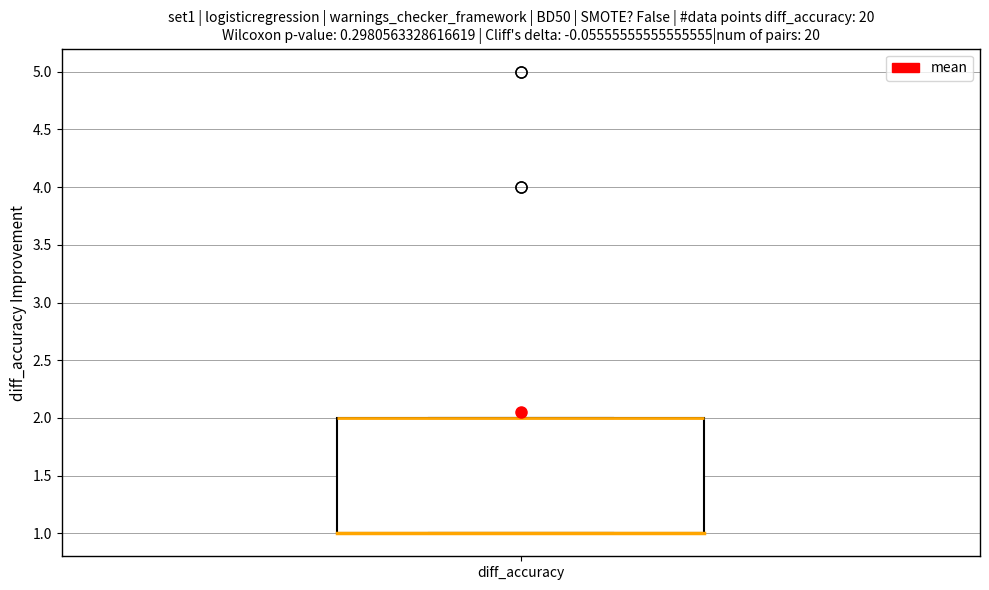

Transcribe this box plot: give where the median line is, the range the box spans, and where the two whiskers end, as read against the y-axis. The values are not printed on the chart, so give them approximately, as read against the axis.

median 2 (drawn on the box's upper edge), box 1 to 2, whiskers 1 to 2